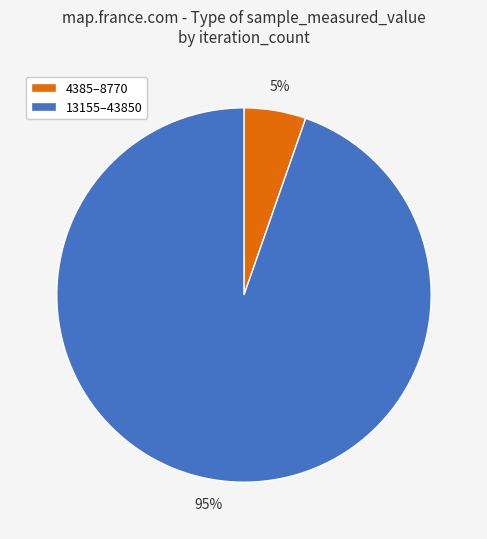

Combined, do 13155–43850 and 4385–8770 account for over 50%?

Yes